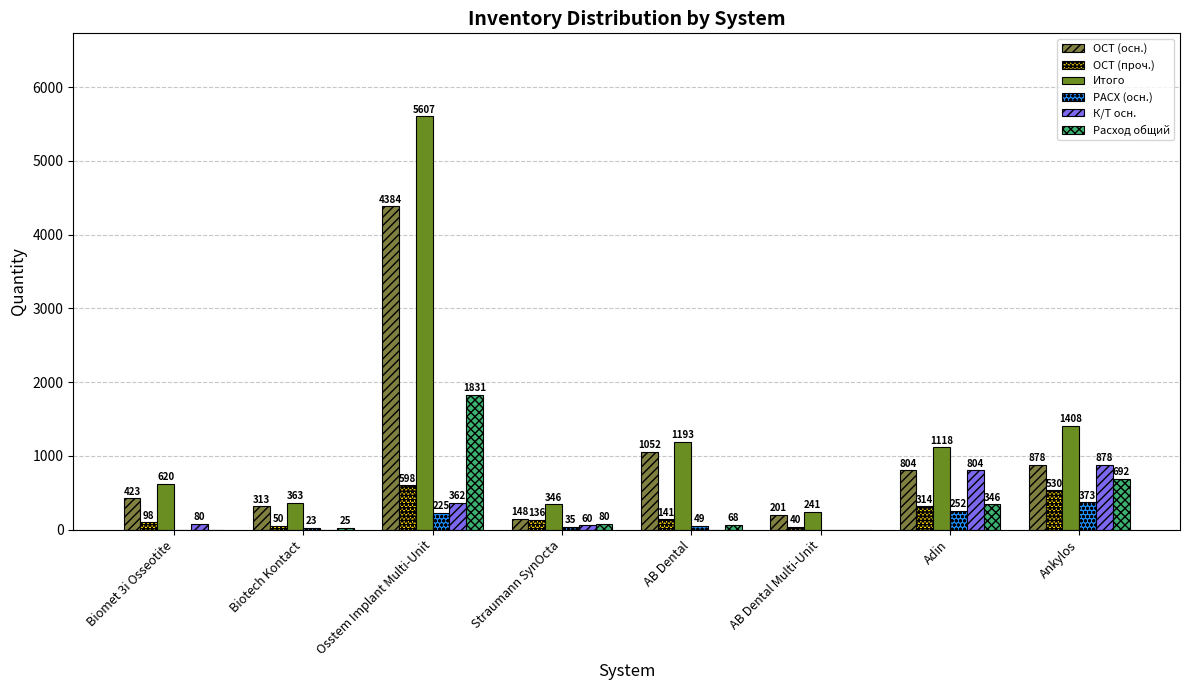

What is the difference between the maximum and minimum values in the Итого series?

5366